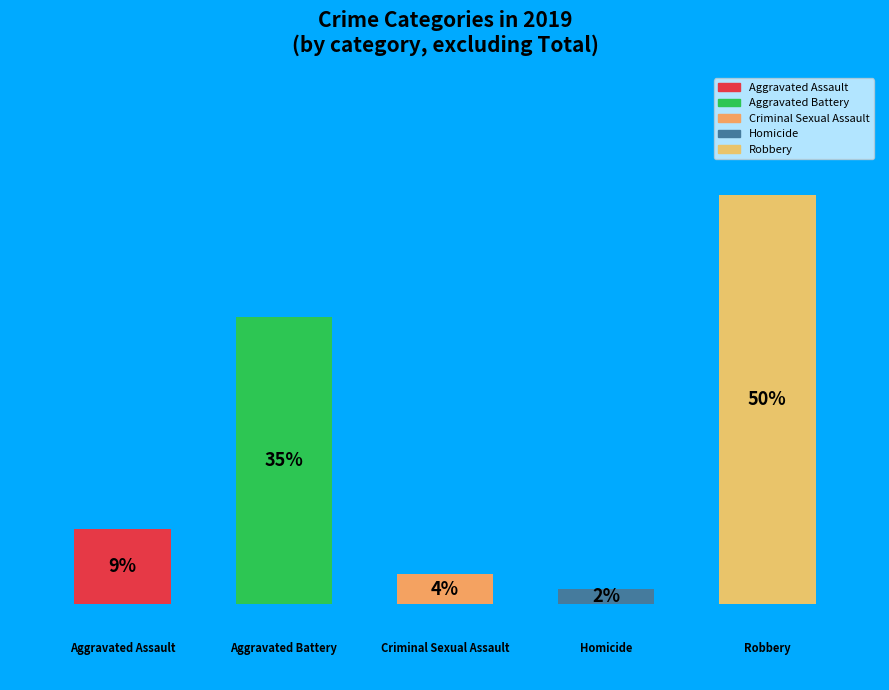

How many segments does this pie chart have?

5